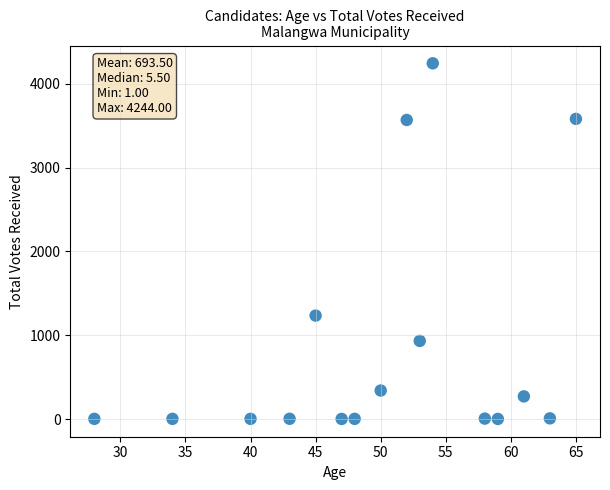

What Y value in the scatter plot is closest to 2122?

1234